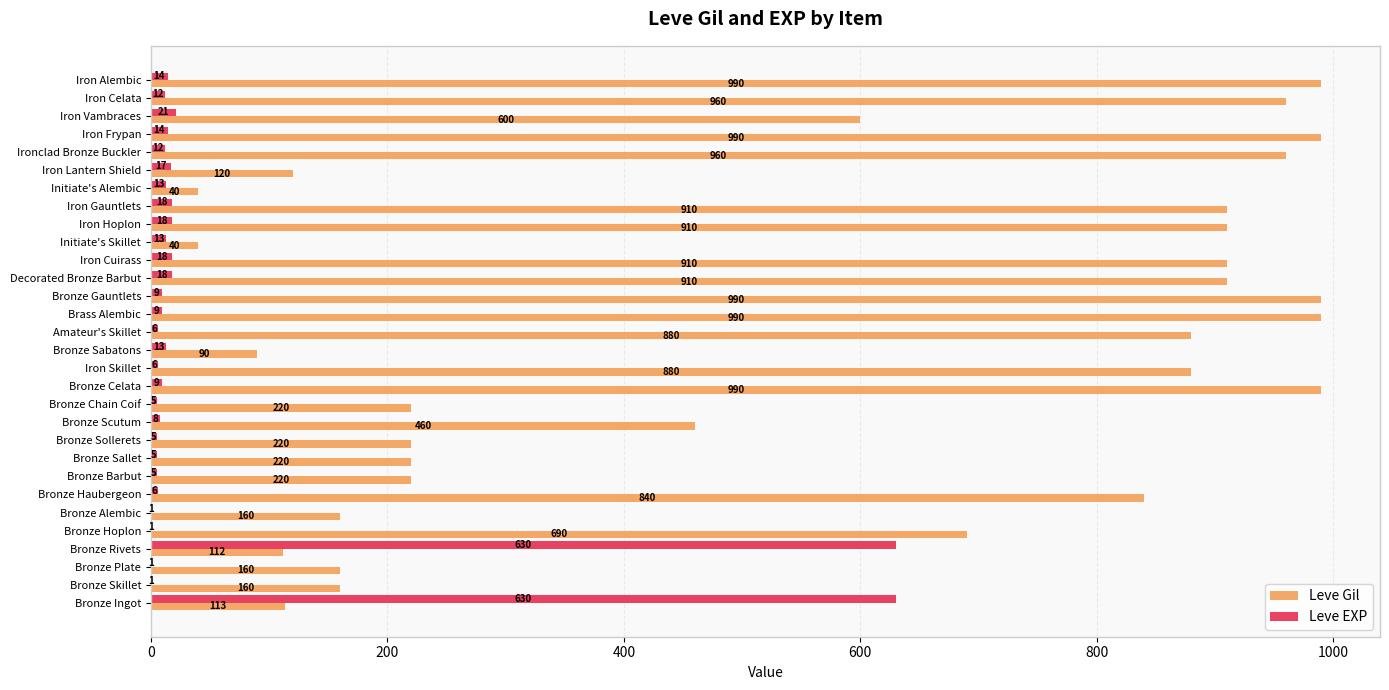

What is the sum of the Leve Gil values at Bronze Rivets and Bronze Scutum?

572